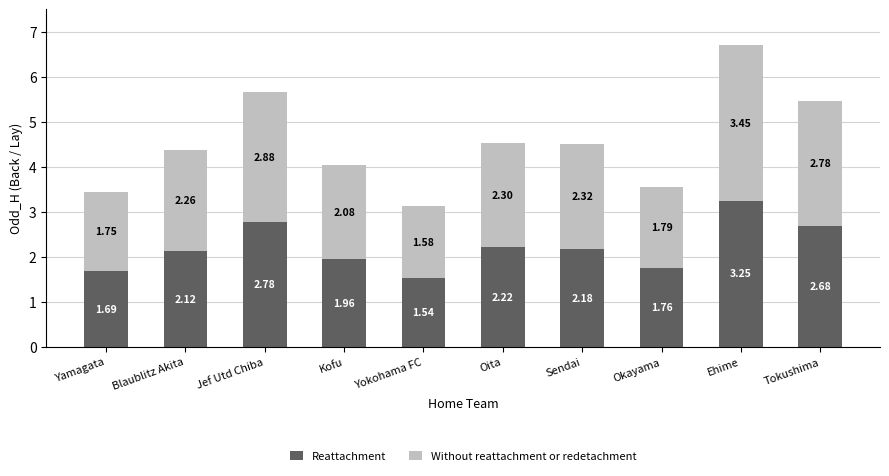

What is the difference between the second highest and second lowest values in the Reattachment series?

1.1